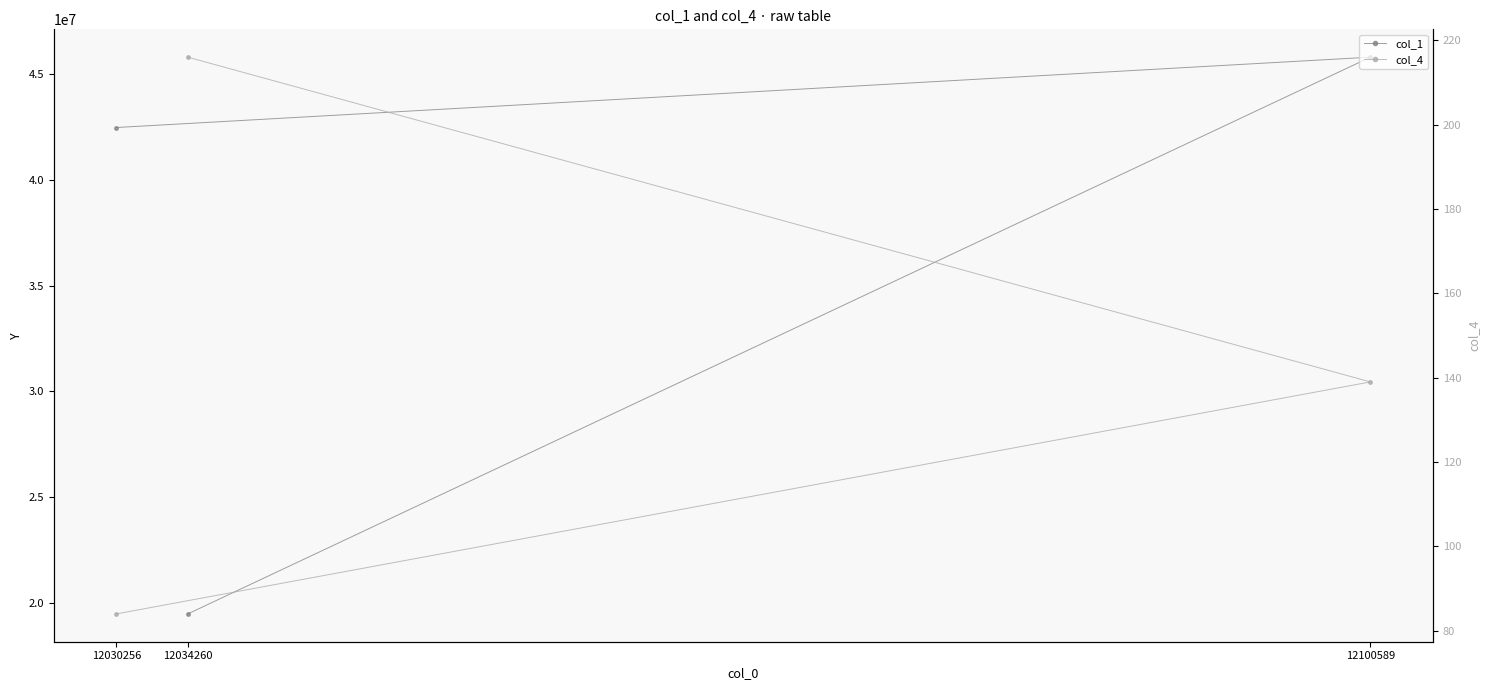

Reading left to right, transcribe all the data shown in this chart.

col_1: 12034260=19484066	12100589=45795003	12030256=42470798
col_4: 12034260=216	12100589=139	12030256=84